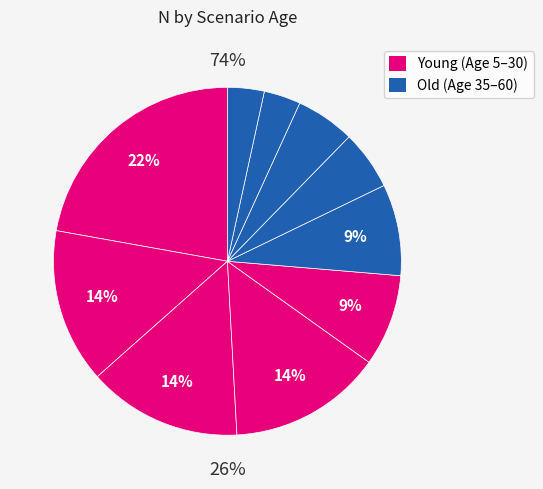

Does any single category account for the majority?

No